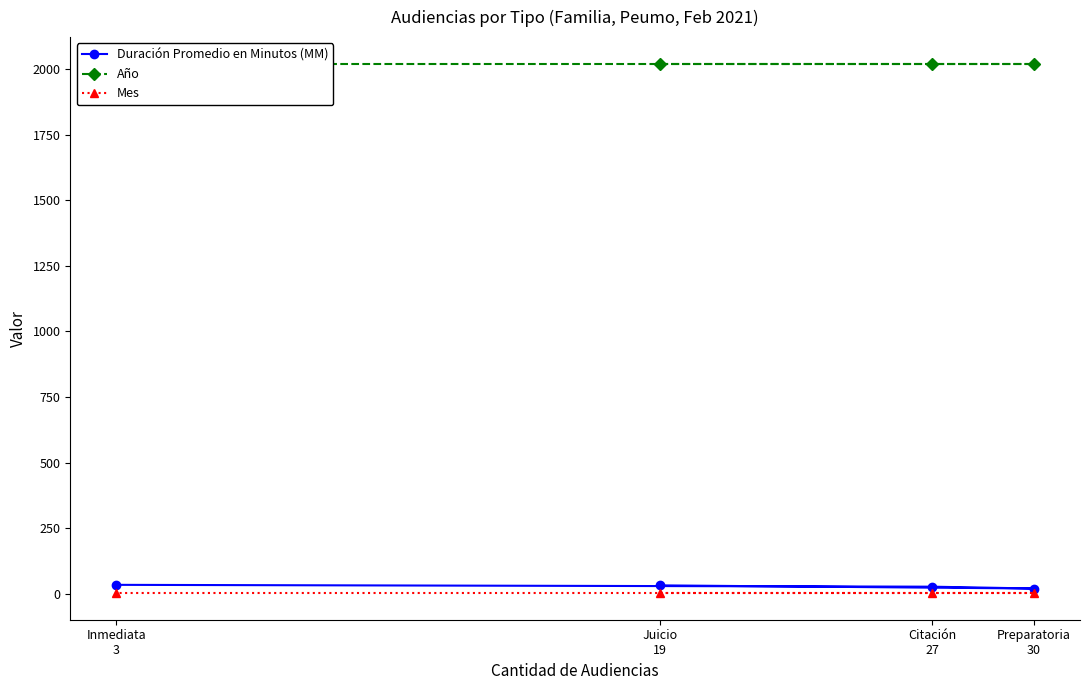

Which series has the widest spread of values?

Duración Promedio en Minutos (MM)